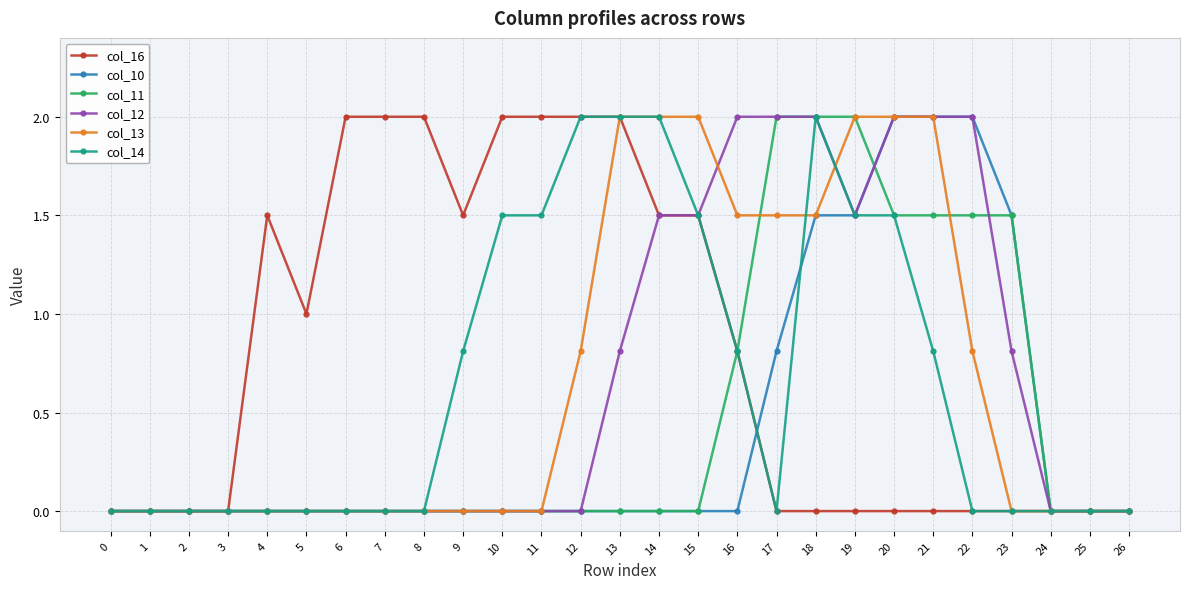

How many series are shown in this chart?

6